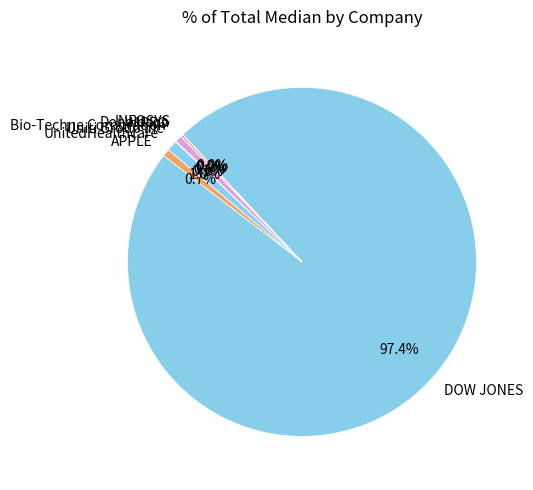

To the nearest percent, what is the difference between the DOW JONES and UnitedHealthcare slice percentages?

96%